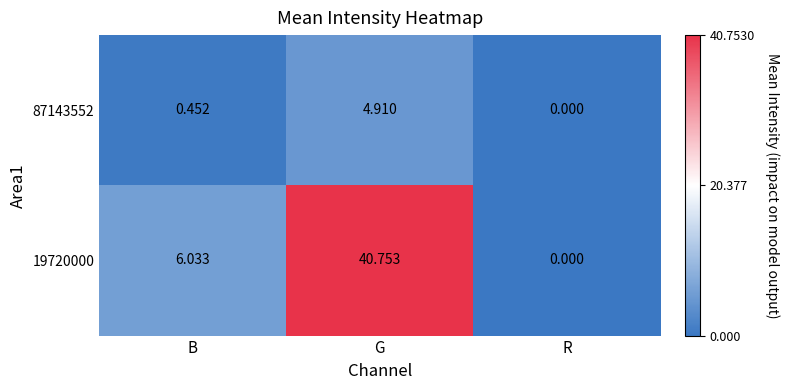

List the series in order of their overall mean, lowest first.

87143552, 19720000